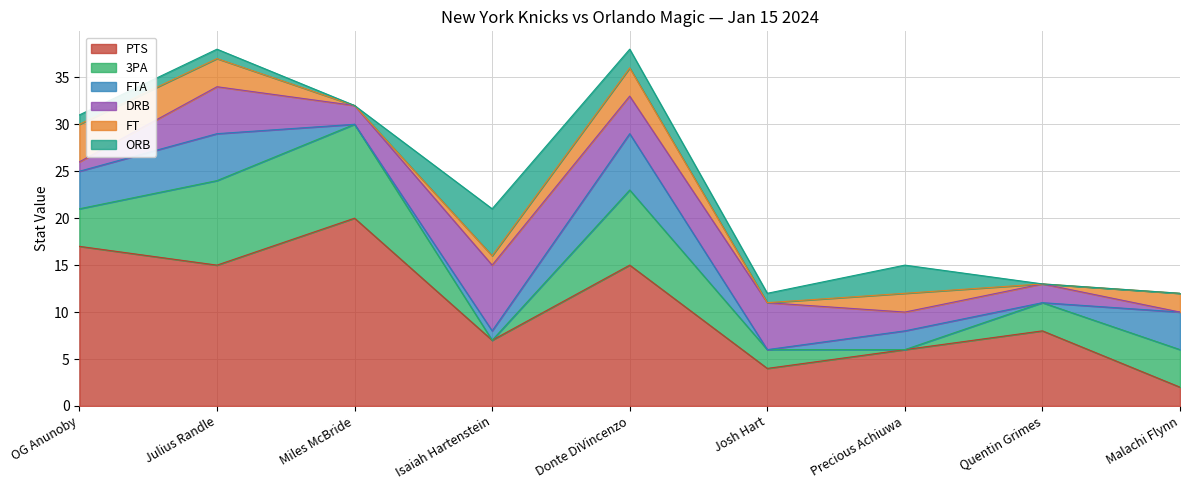

The 3PA series shows 2 at Josh Hart. True or false?

True